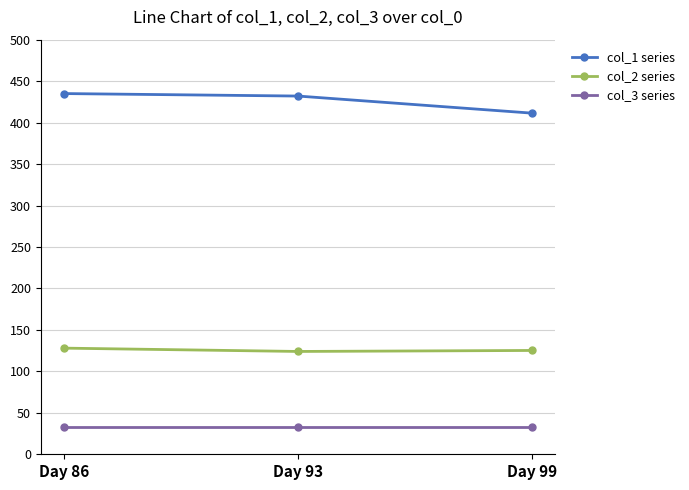

What is the difference between the maximum and minimum values in the col_2 series series?

4.0